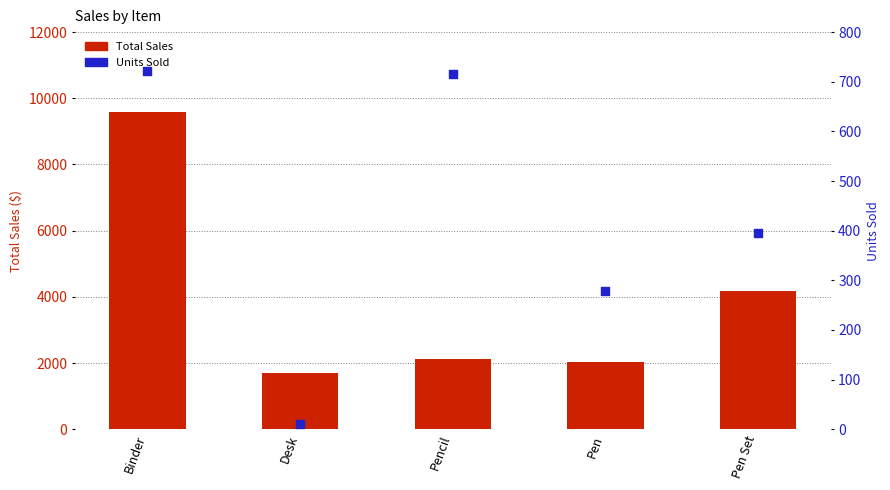

At which category is the sum across all series the highest?

Binder